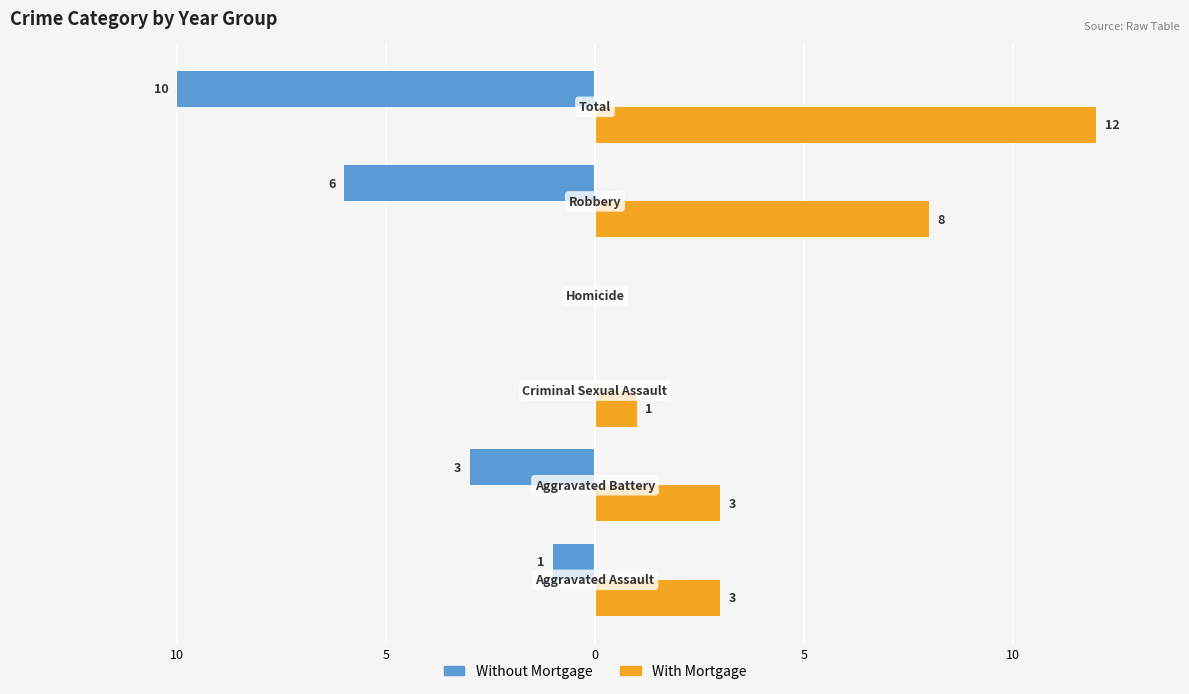

What are all the series names shown in the legend?

Without Mortgage, With Mortgage